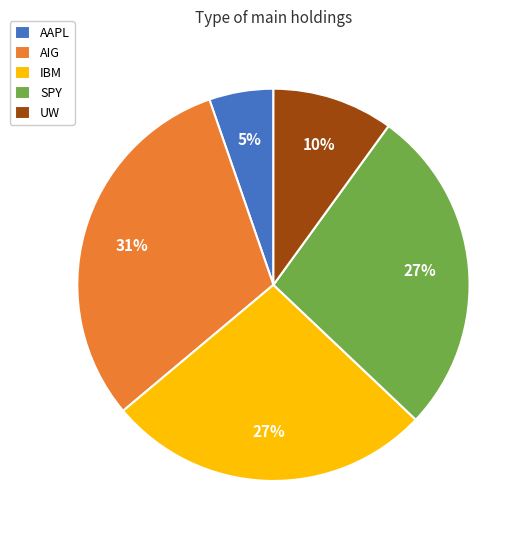

Do IBM and AIG together represent more than half of the pie?

Yes